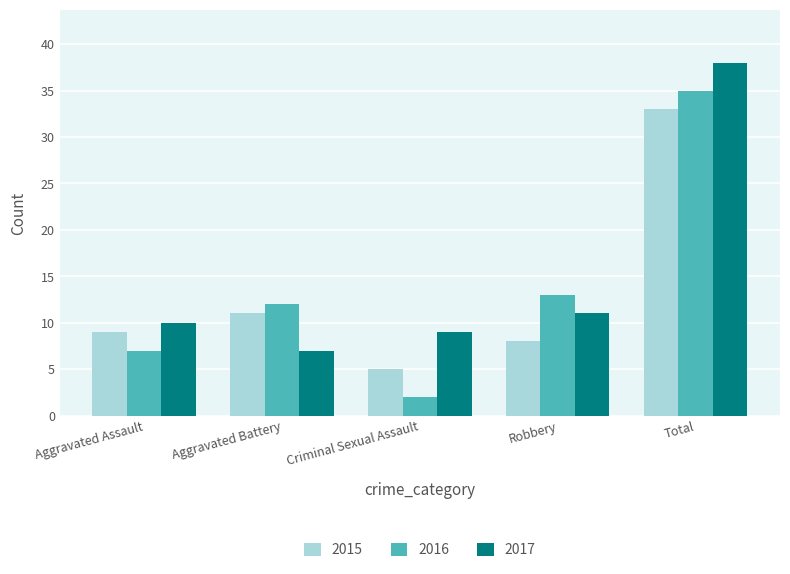

What is the spread (max minus min) of values at Criminal Sexual Assault?

7